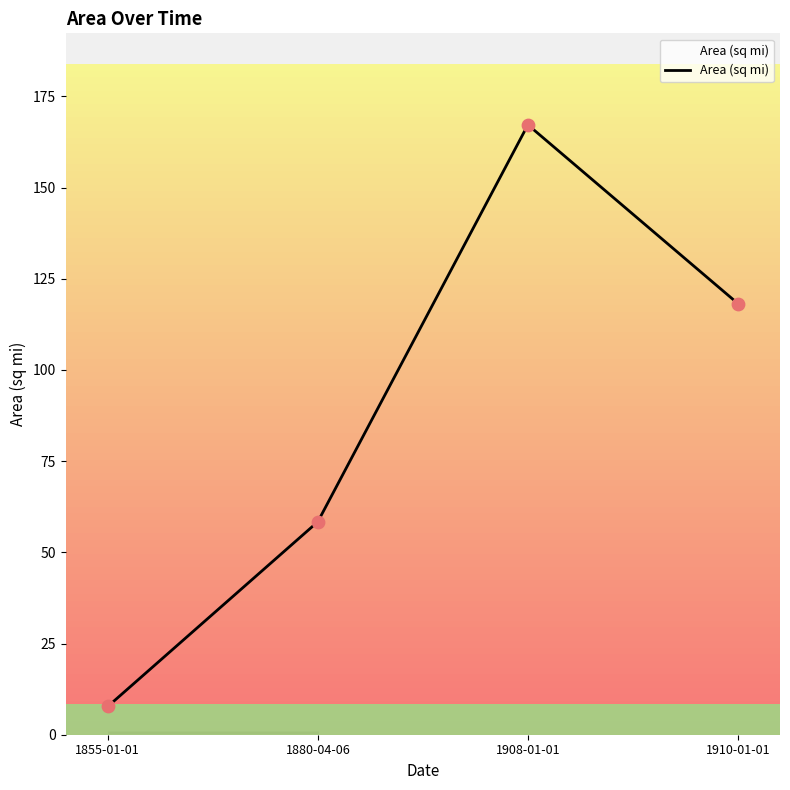

Which has a higher value, 1855-01-01 or 1908-01-01?

1908-01-01